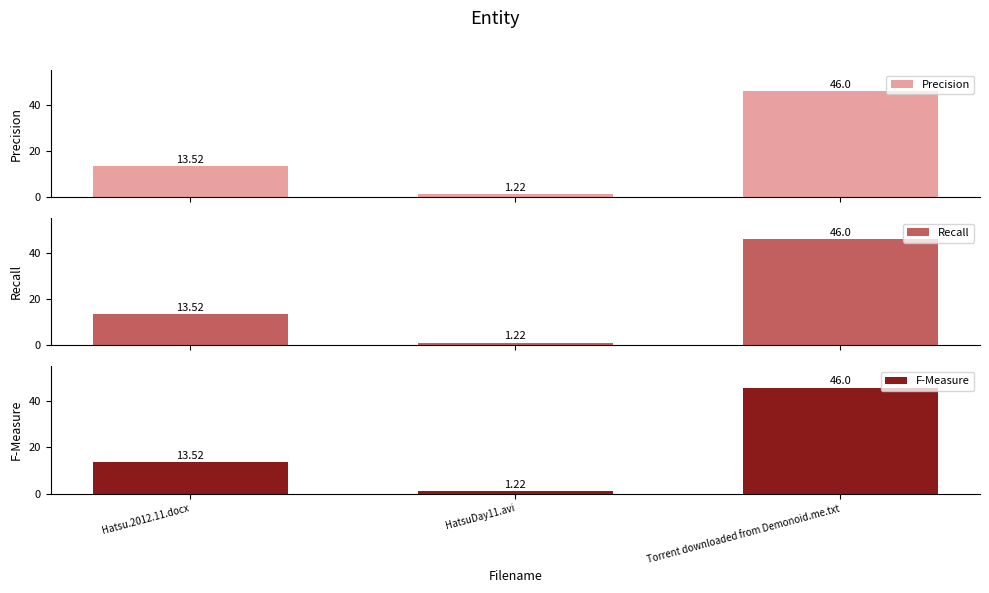

What is the difference between the maximum and minimum values in the Precision series?

44.8